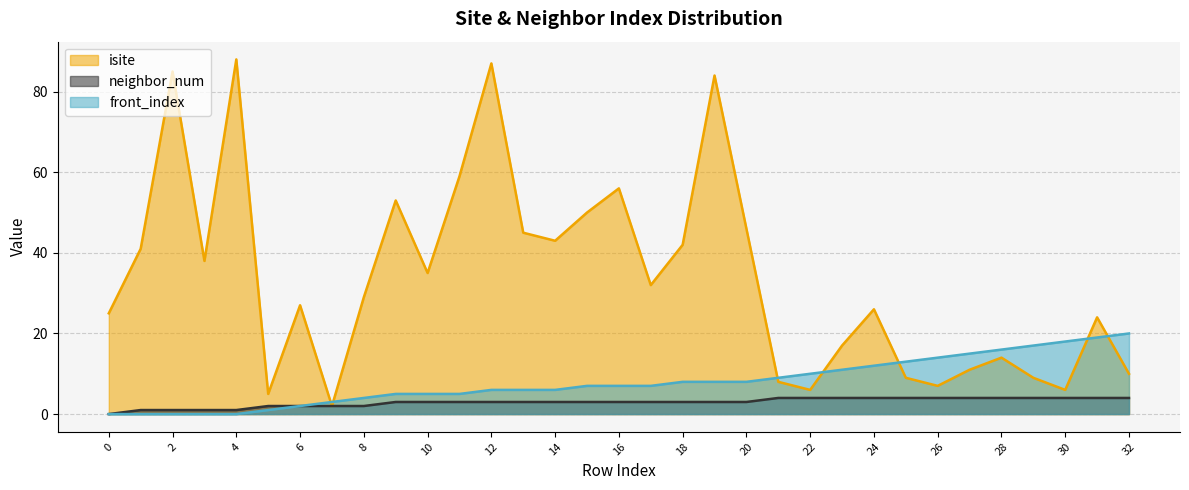

The front_index series shows 7 at 11. True or false?

False